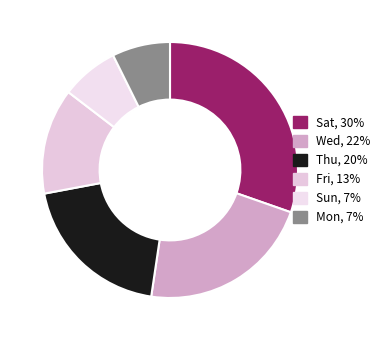

Does any single category account for the majority?

No